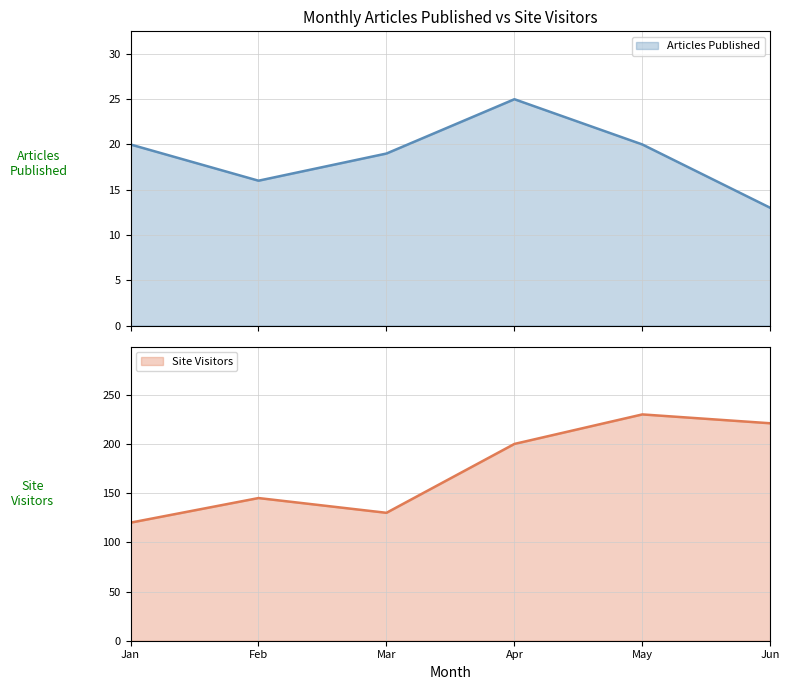

Rank the series by their average value, from highest to lowest.

Site Visitors, Articles Published